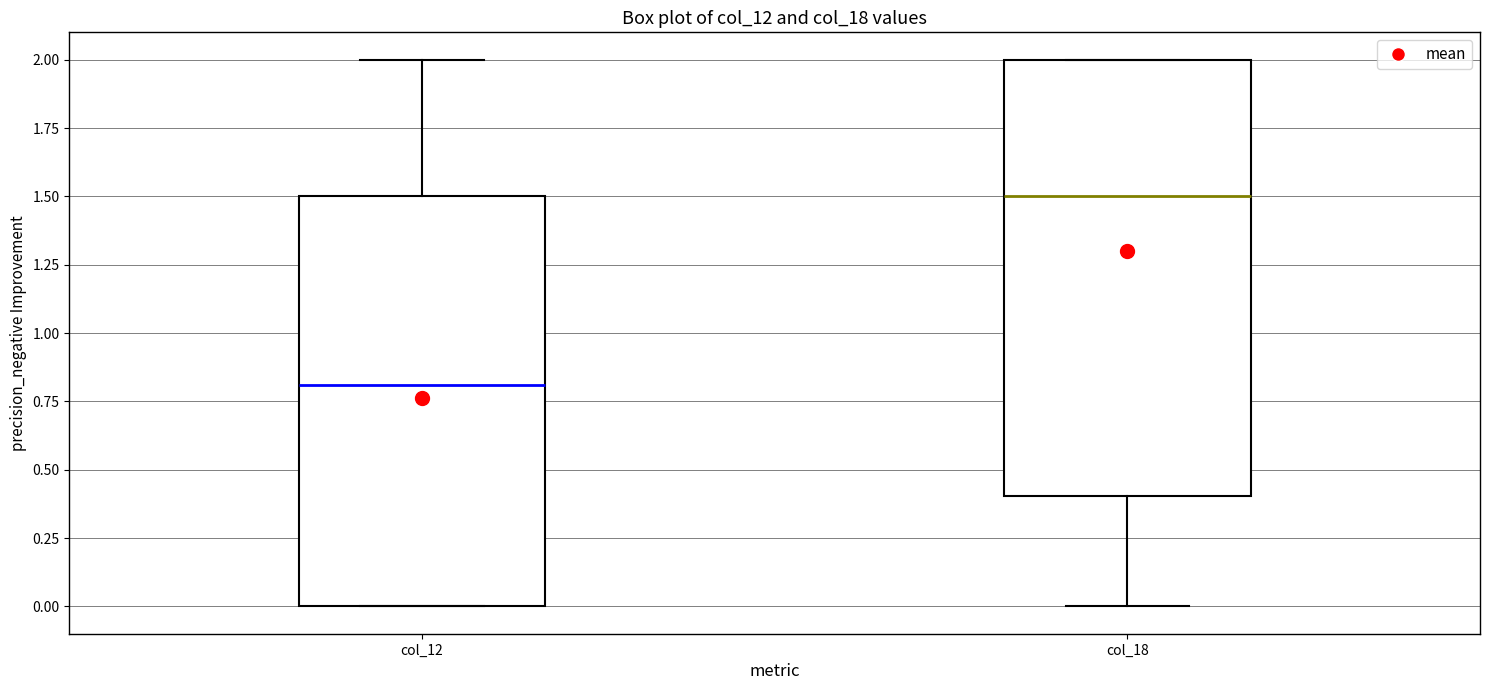

Reading left to right, read every box against the y-axis: the position of its median line, the range the box covers, and the ends of its whiskers. The values are not printed on the chart, so give them approximately, as read against the axis.

col_12: median 0.8, box 0.0 to 1.5, whiskers 0.0 to 2.0
col_18: median 1.5, box 0.4 to 2.0, whiskers 0.0 to 2.0